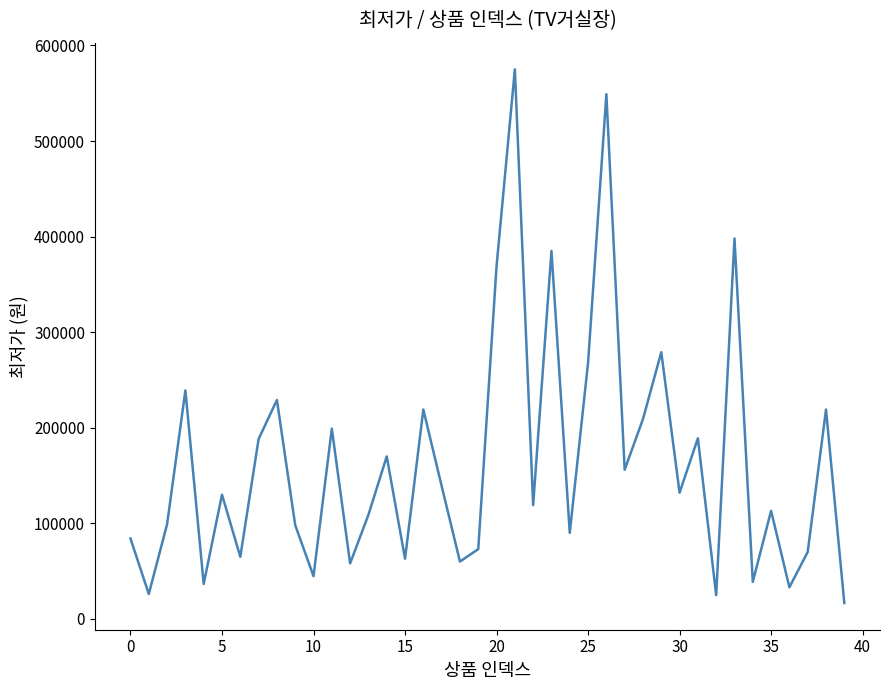

How many interior local valleys (lower than both neighbors) does the data have?

14